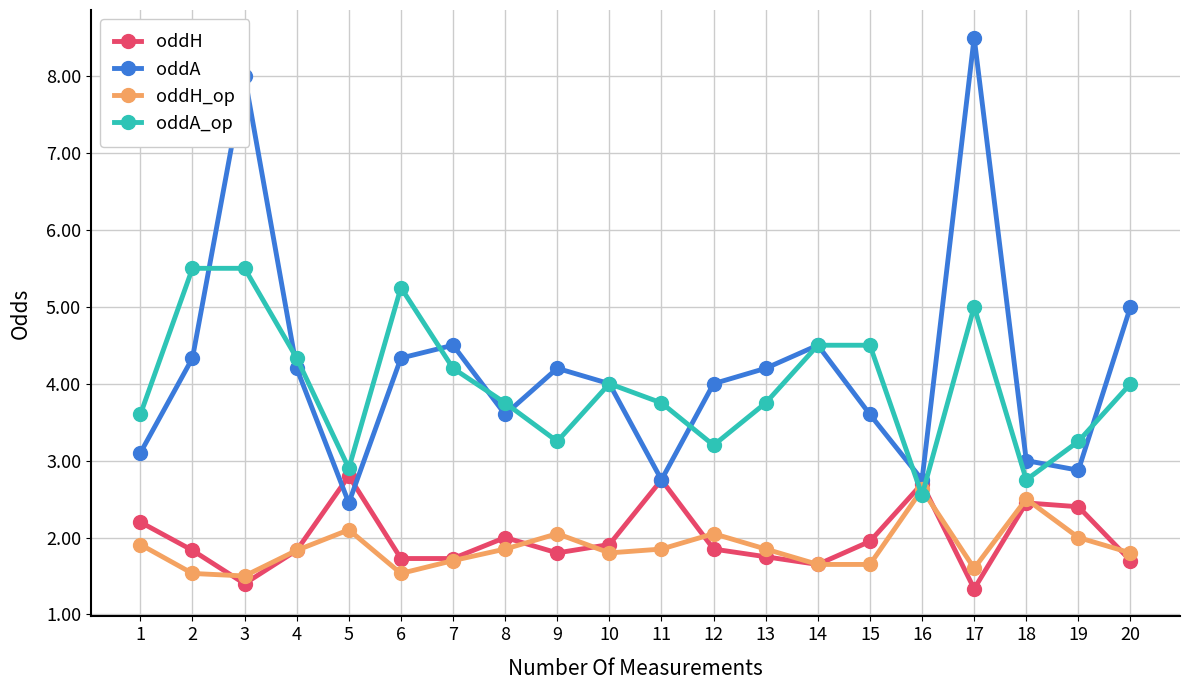

What is the difference between the maximum and minimum values in the oddH series?

1.5